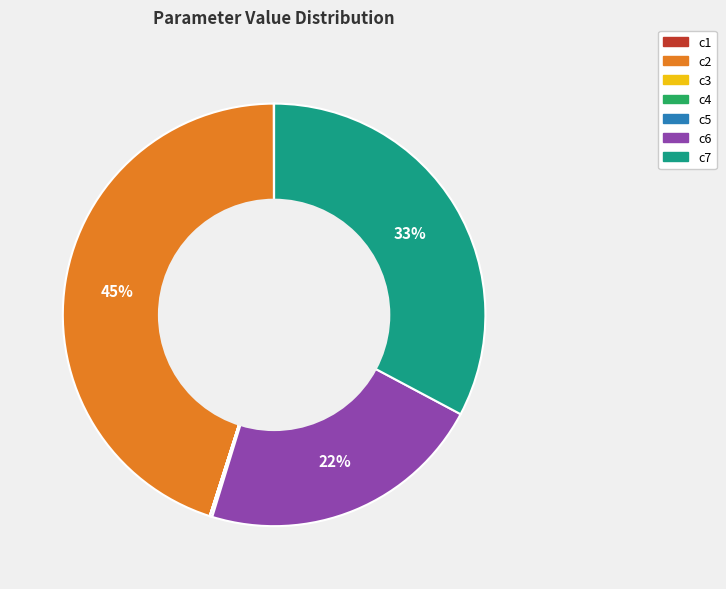

To the nearest percent, what is the difference between the largest and smallest slice percentages?

45%